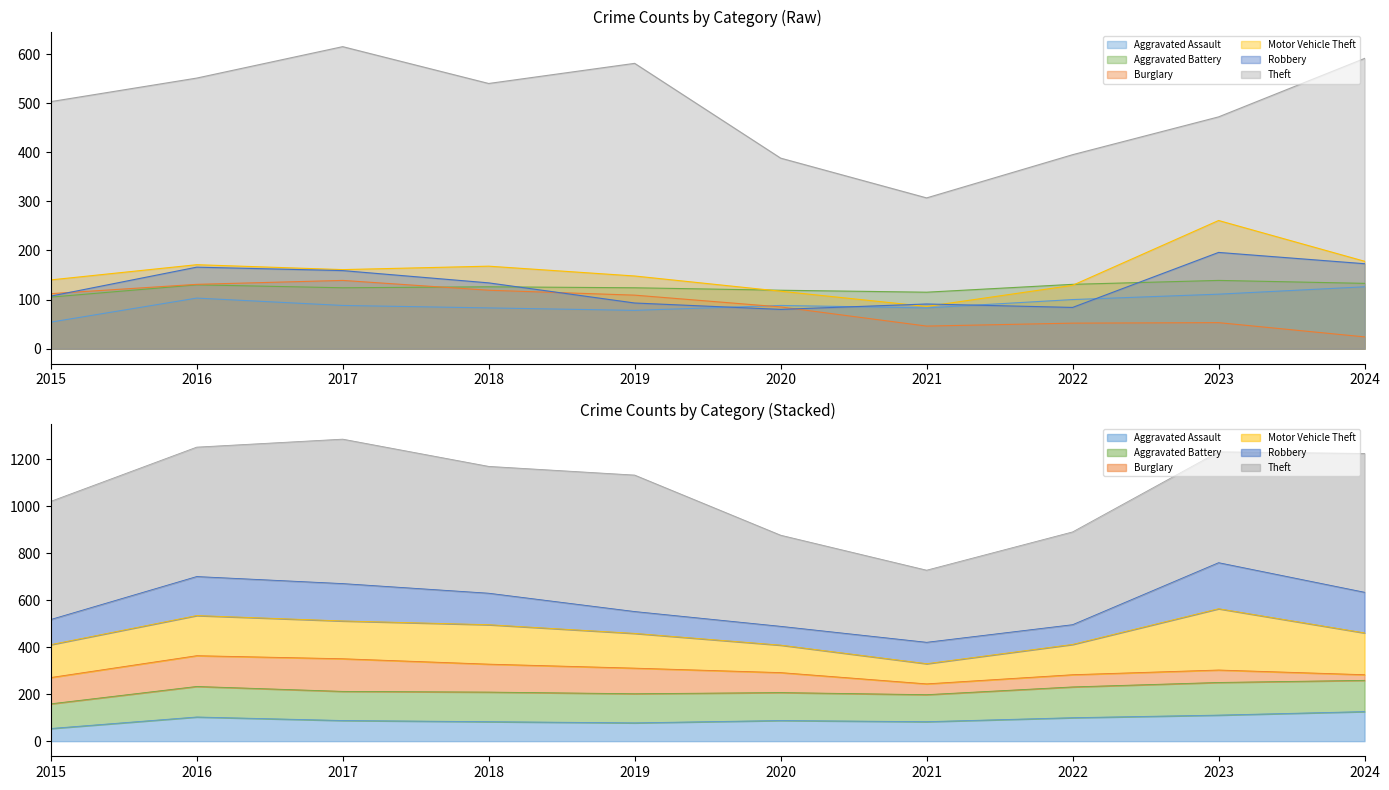

Which category has the highest value in the Motor Vehicle Theft series?

2023